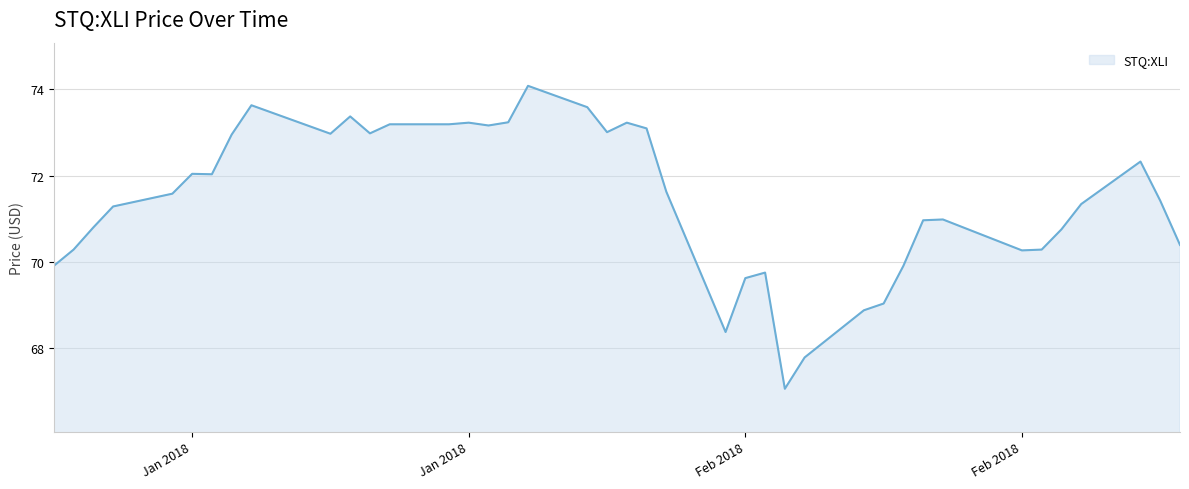

What is the difference between the maximum and minimum values?

7.0